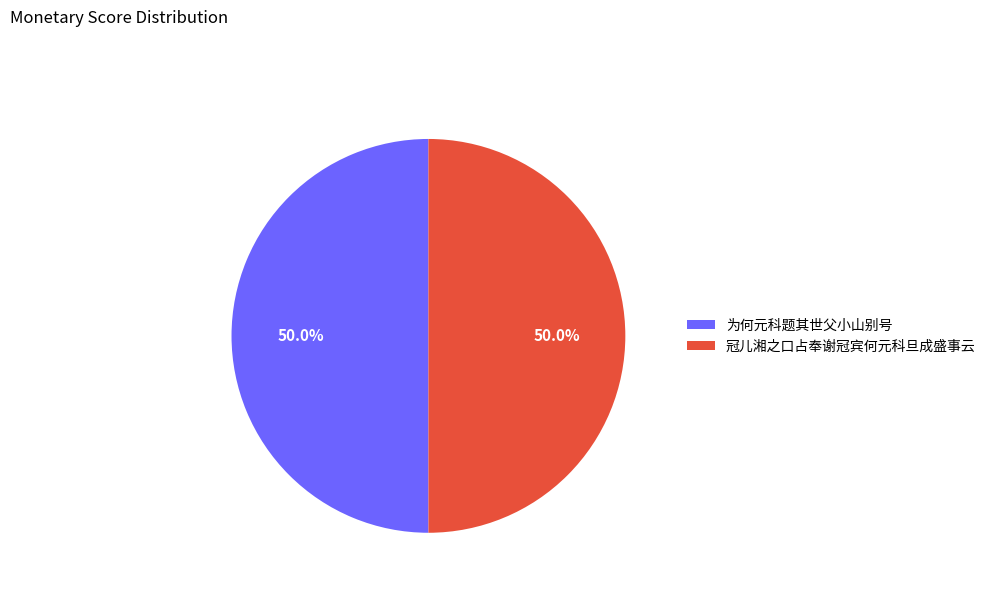

To the nearest percent, what percentage of the pie is 冠儿湘之口占奉谢冠宾何元科旦成盛事云?

50%